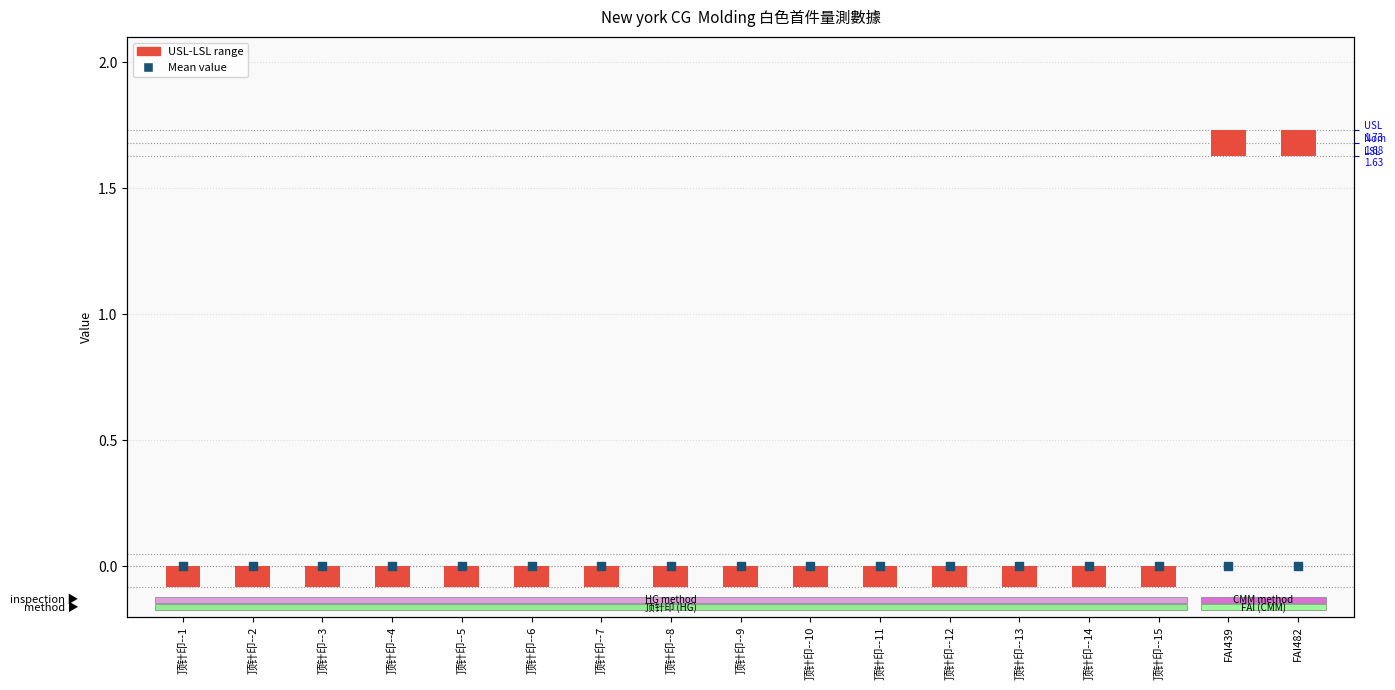

At how many categories does at least one series exceed 0?

17